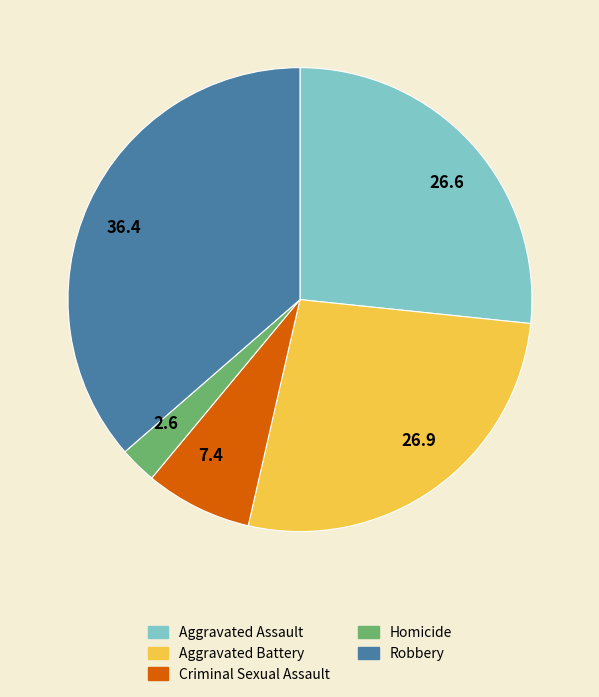

What is the ratio of the value at 36.4 to the value at 7.4?

4.9